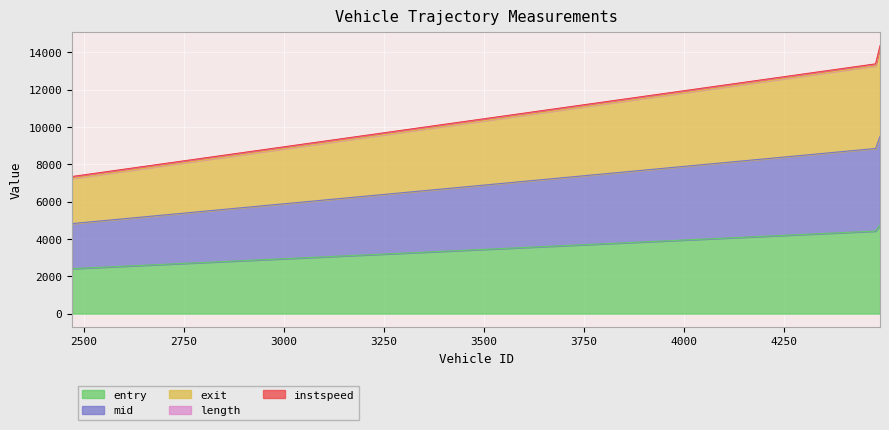

What is the minimum value for entry?

2411.9